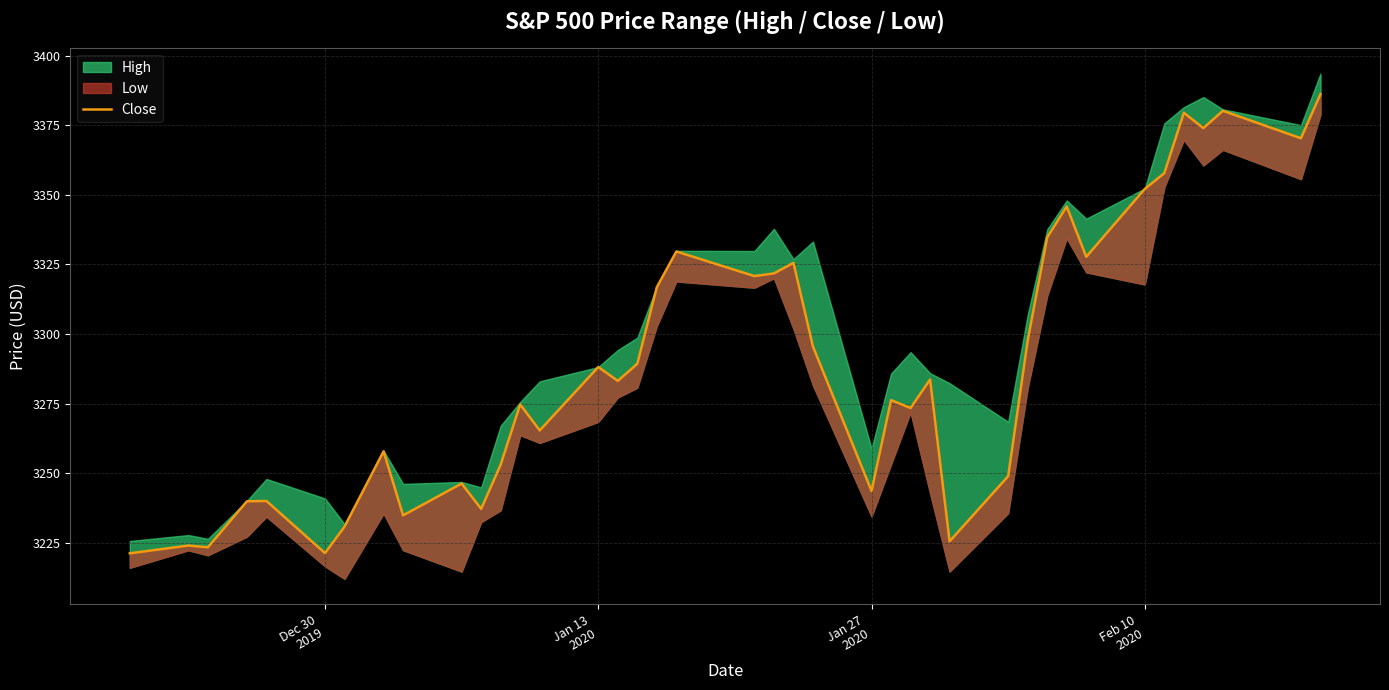

How many interior local valleys (lower than both neighbors) does the data have?

13